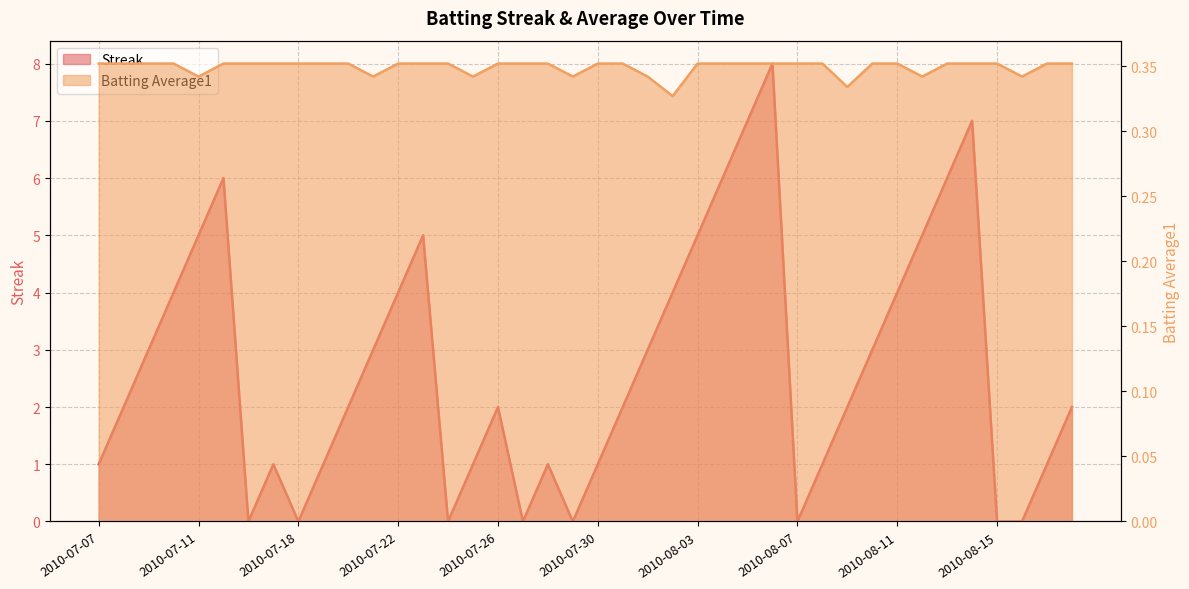

How many distinct data groups are displayed?

2